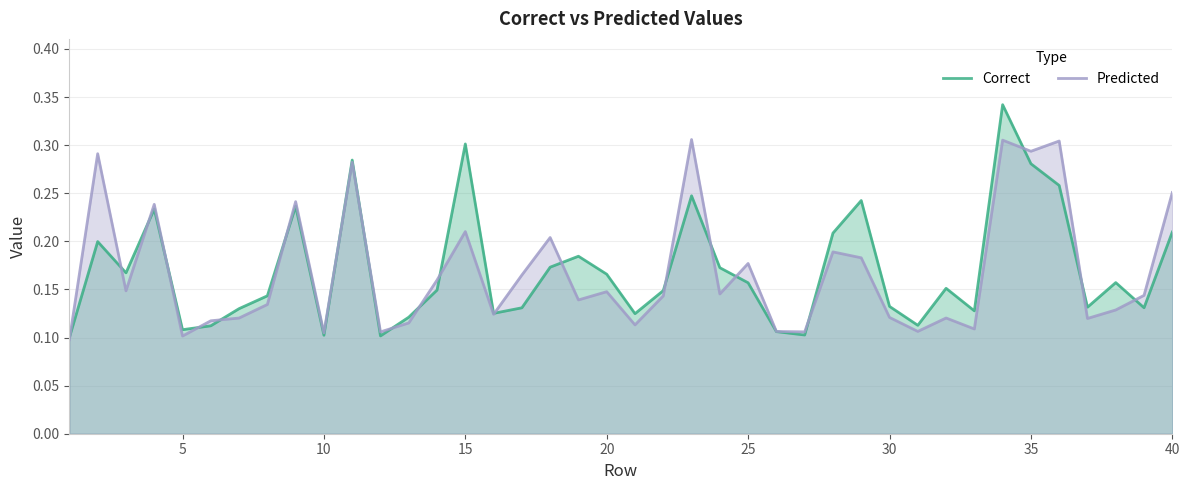

Which series ends up on top after the final intersection of Correct and Predicted?

Predicted